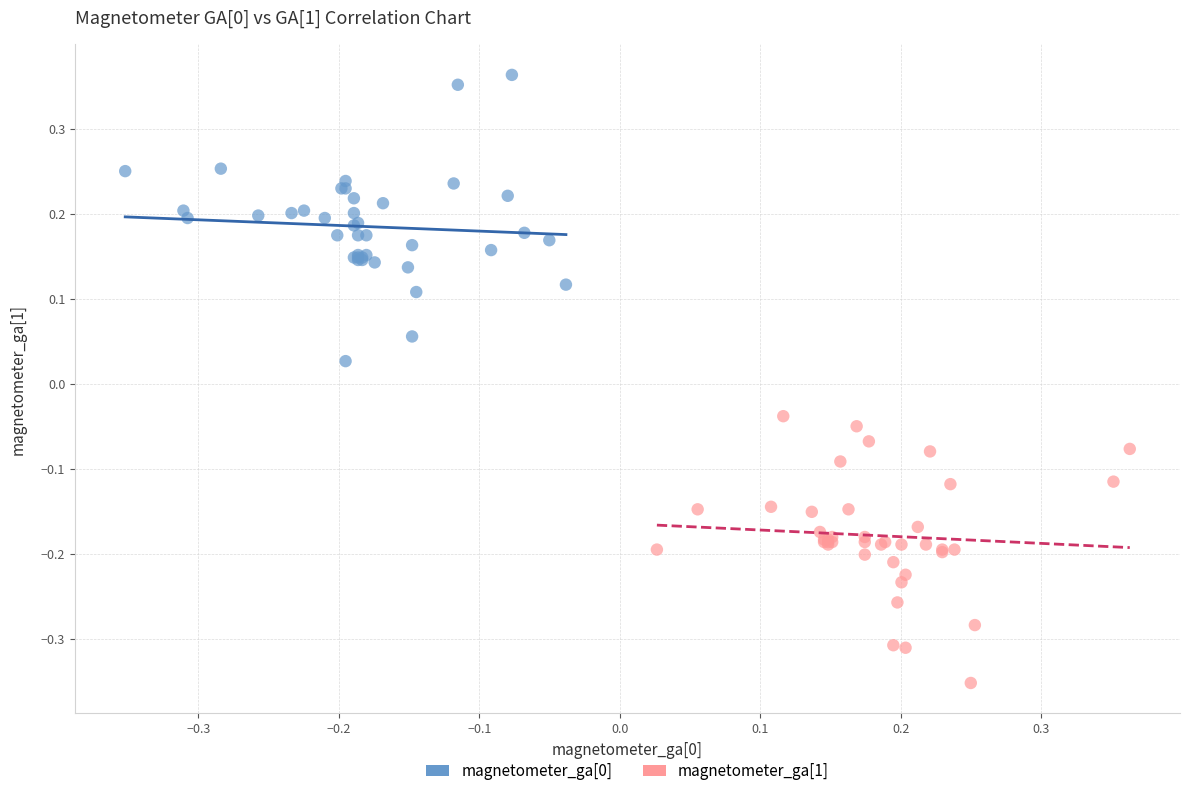

Which series contains the lowest Y value?

magnetometer_ga[1]